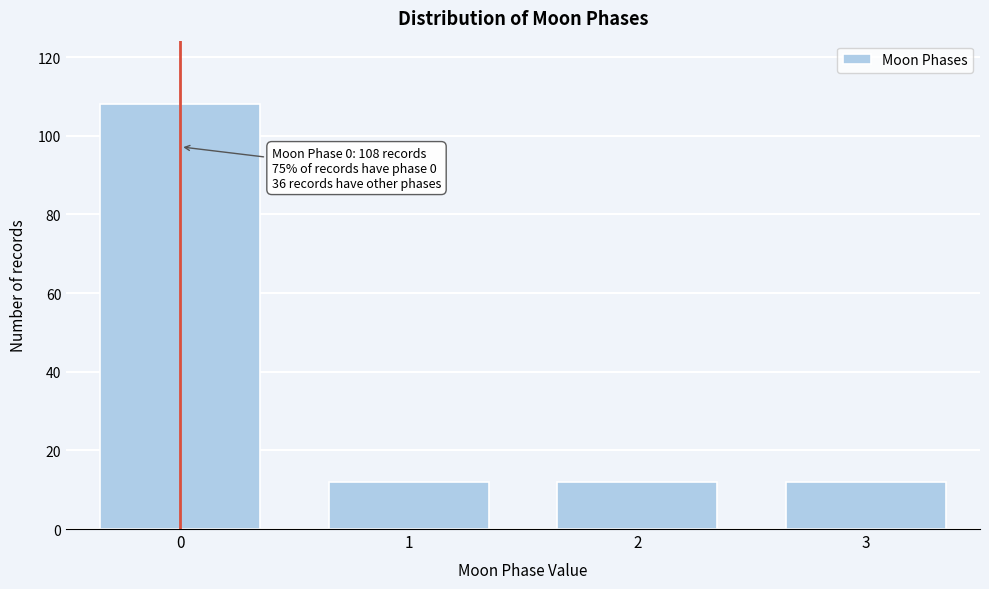

Reading left to right, list all the values displayed in this chart.

0=108	1=12	2=12	3=12